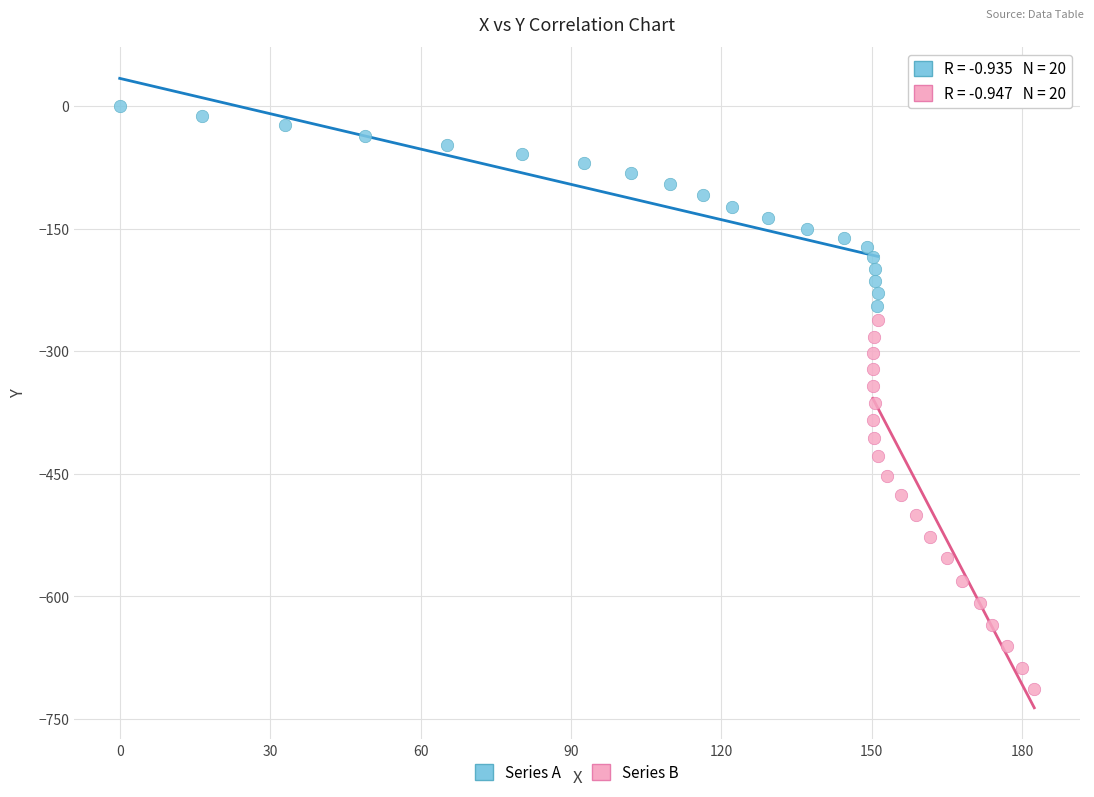

What are all the series names shown in the legend?

Series A, Series B